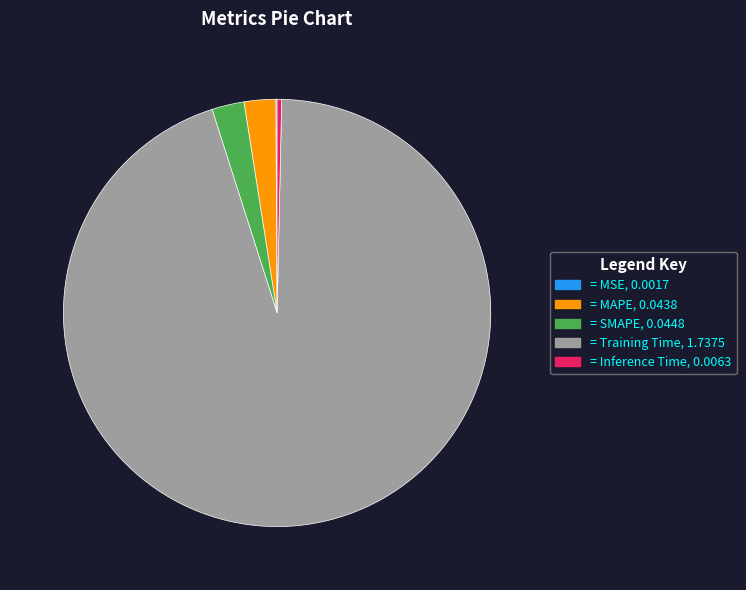

Does any single category account for the majority?

Yes